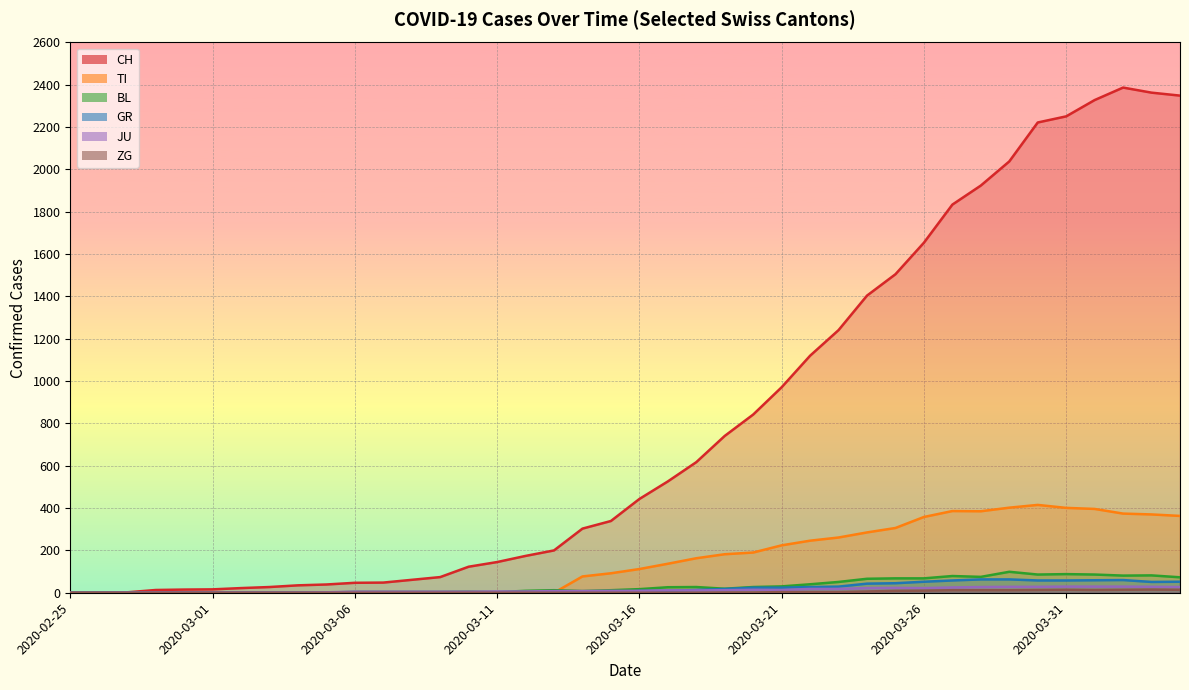

True or false: BL and CH intersect in this chart.

False